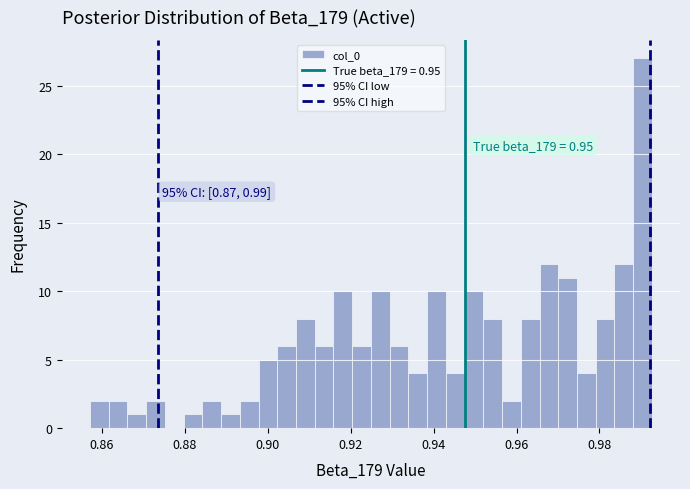

Read against the x-axis, roughly where is the centre of the tallest bar?

0.990